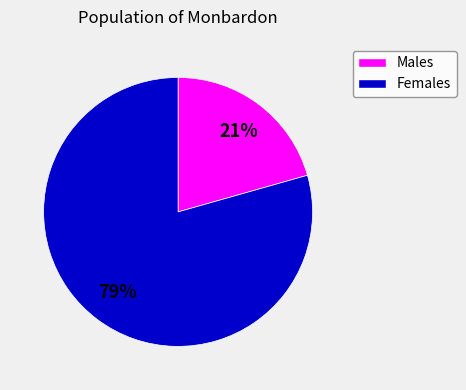

Does any single category account for the majority?

Yes